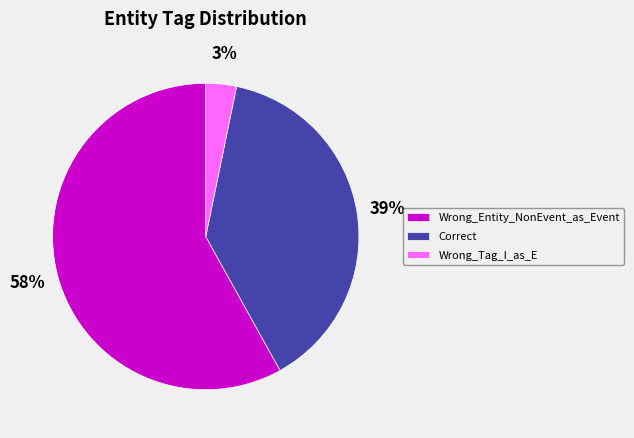

How many segments does this pie chart have?

3